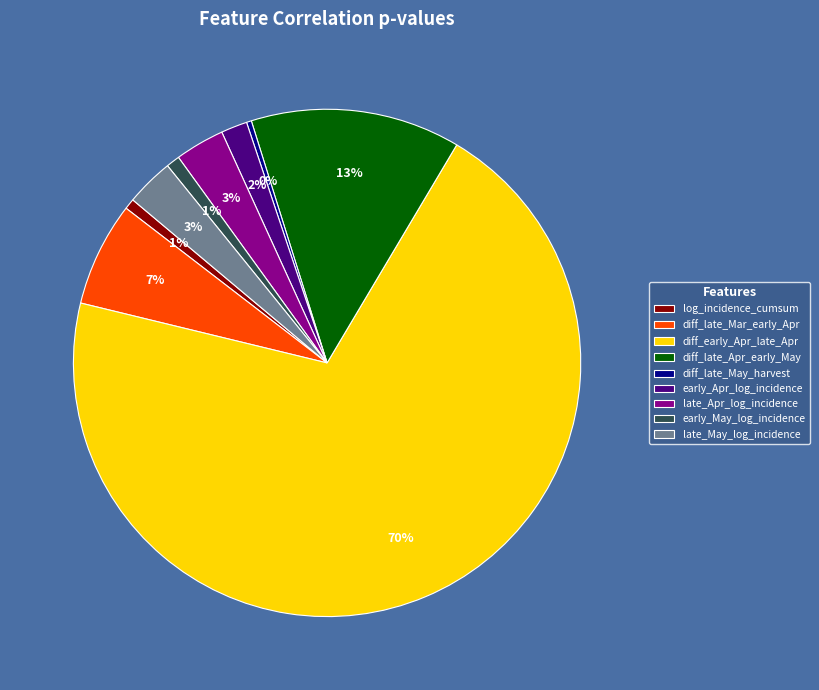

True or false: diff_late_May_harvest accounts for 0% of the total.

True